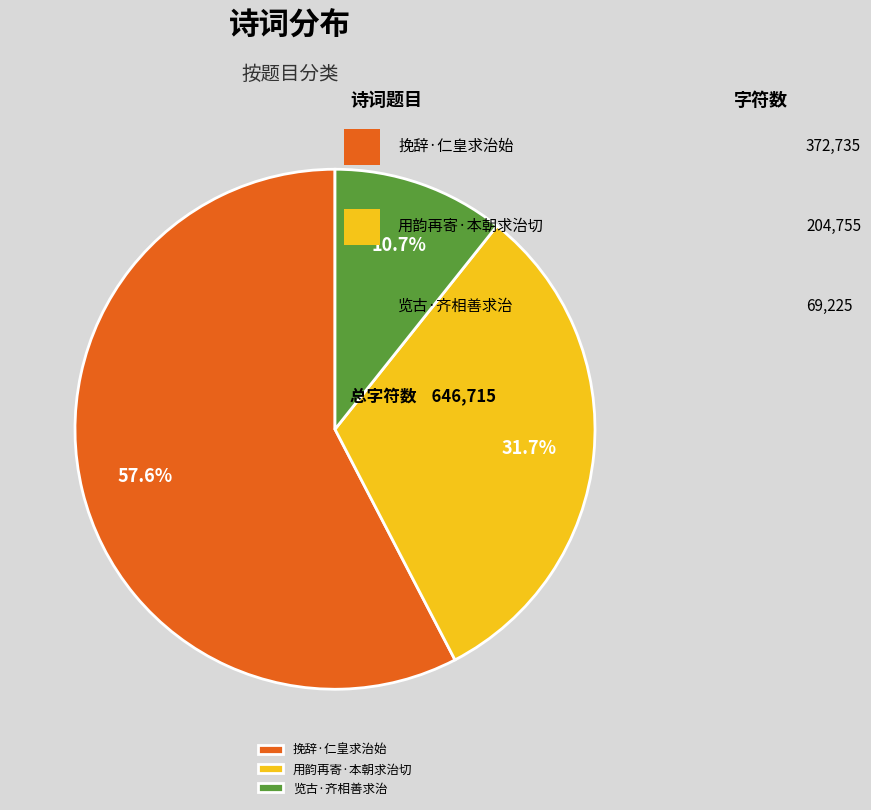

Rank the categories by value from highest to lowest.

挽辞·仁皇求治始, 用韵再寄·本朝求治切, 览古·齐相善求治